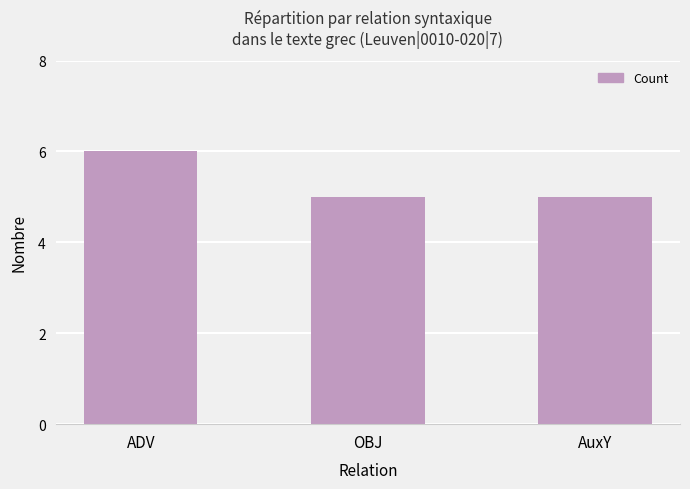

Reading left to right, extract all data points from this chart.

6	5	5